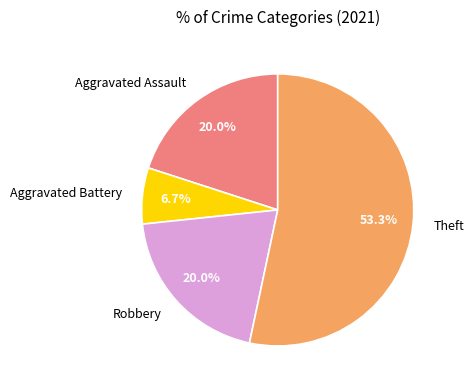

Which slice is the smallest?

Aggravated Battery